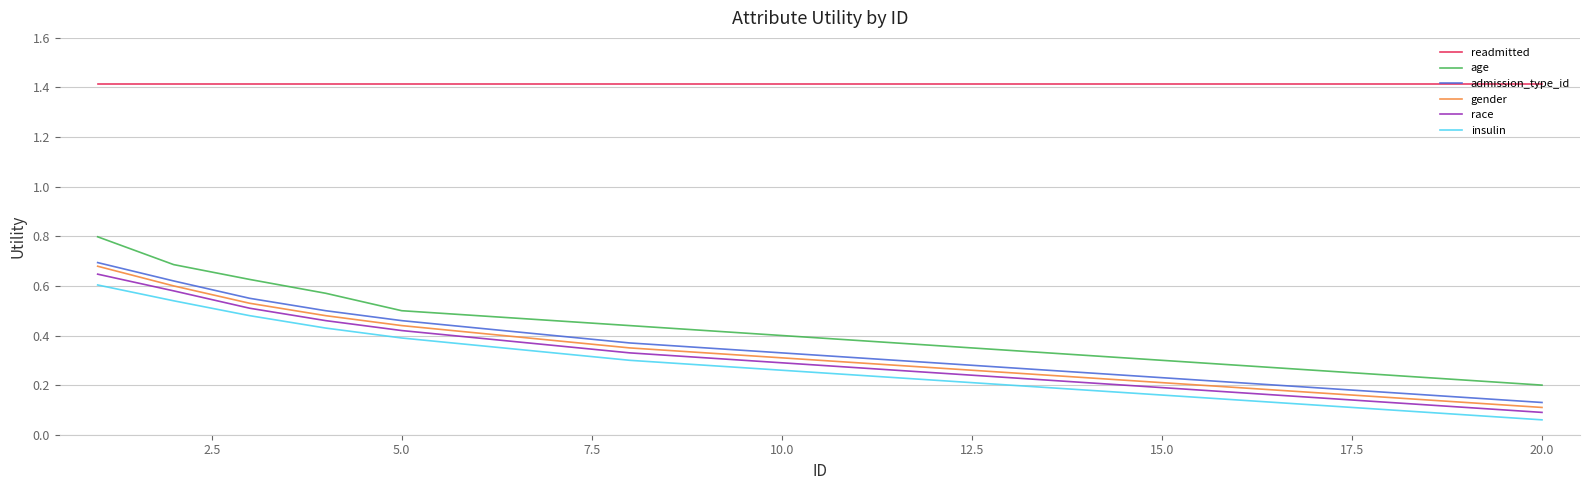

What is the greatest value displayed?

1.4